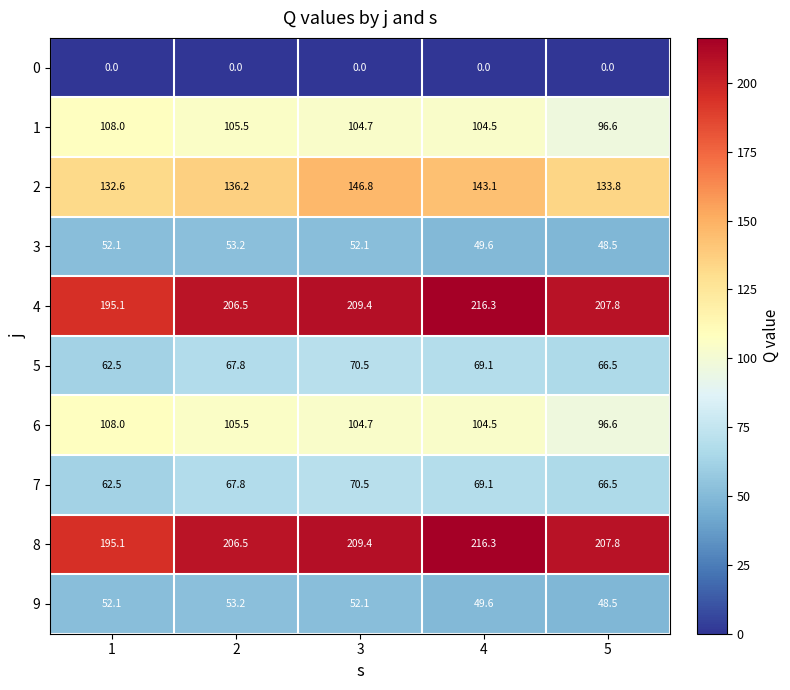

What is the spread (max minus min) of values at 5?

207.8